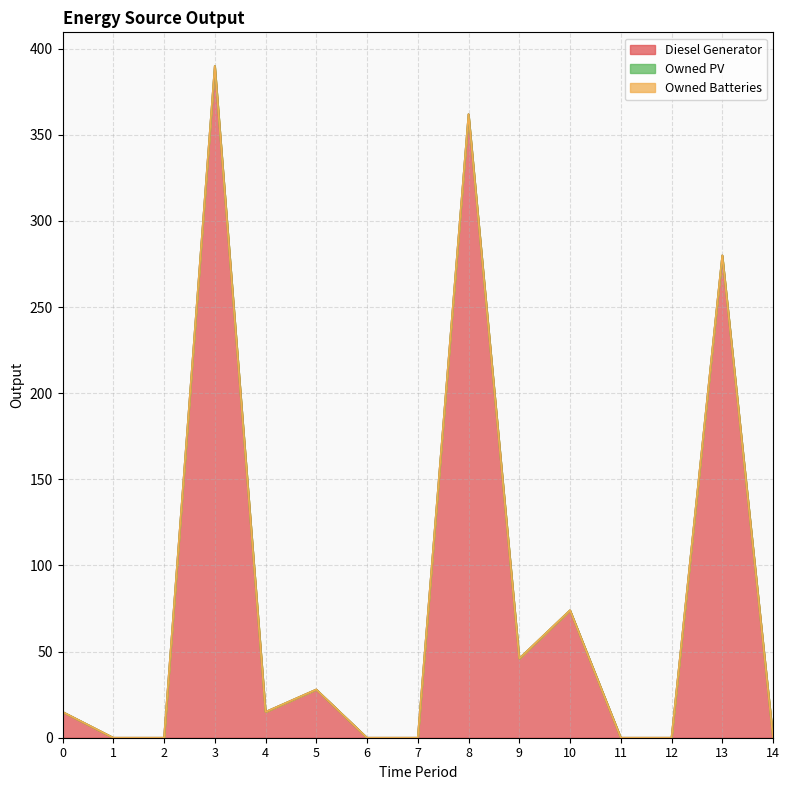

The value of Diesel Generator at 12 is -172. True or false?

False